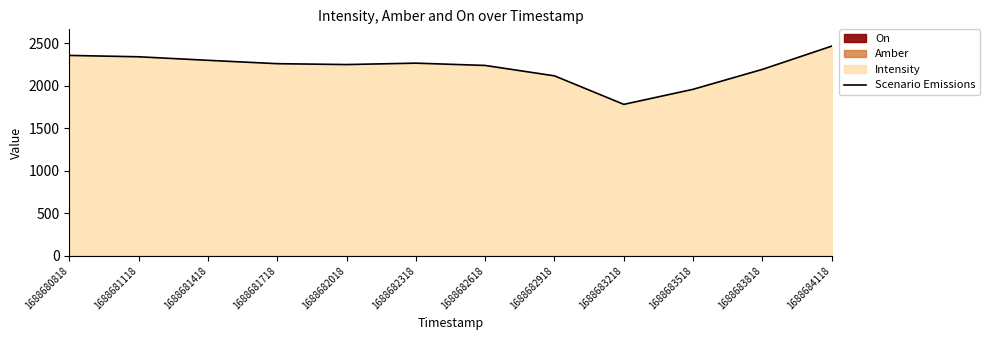

Where is the first local maximum?

1688682318